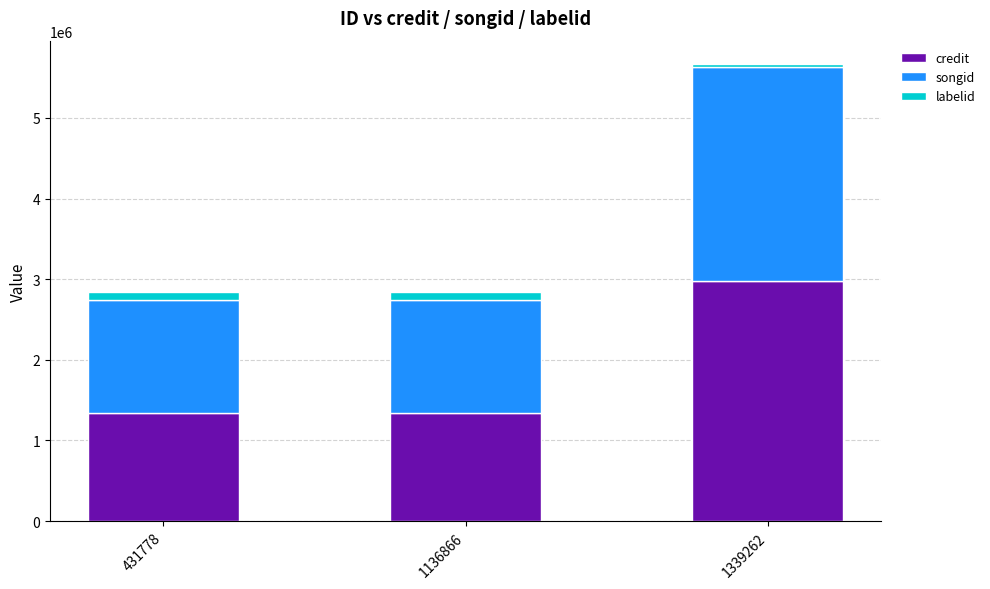

Reading left to right, transcribe the values for credit.

1343332	1343332	2978738